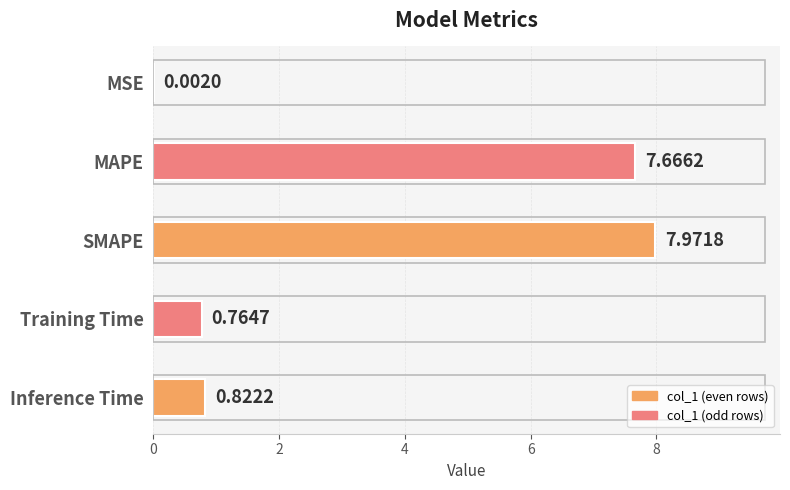

Which has a higher value, Inference Time or Training Time?

Inference Time